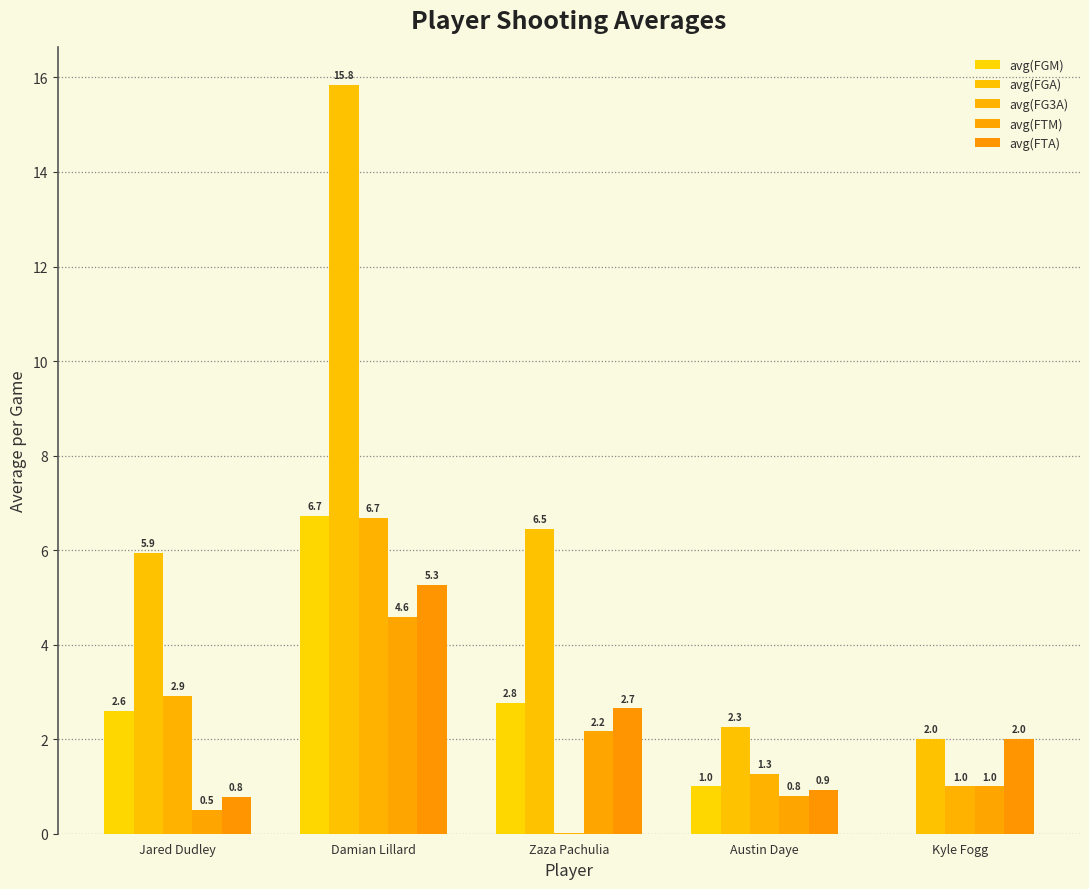

Which series has the widest spread of values?

avg(FGA)